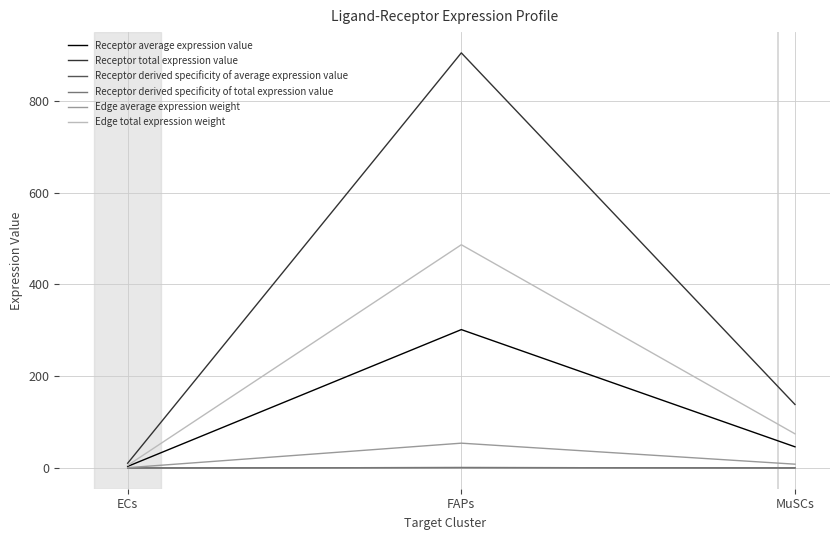

Is this an area chart (filled region under the line)?

No